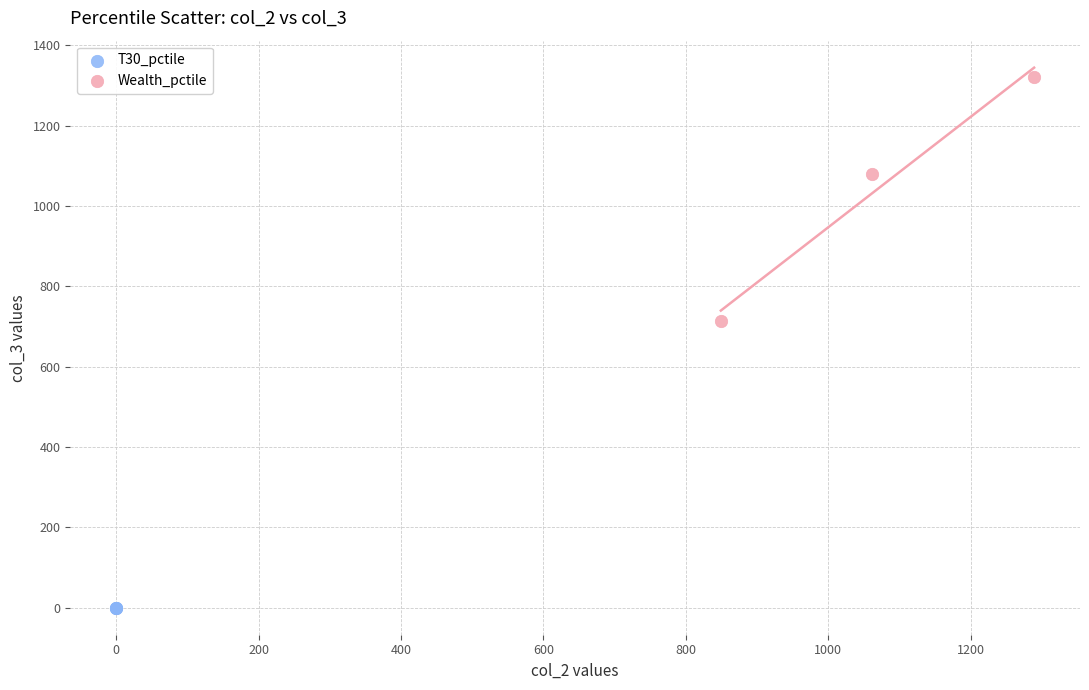

Which series reaches the minimum Y coordinate?

T30_pctile